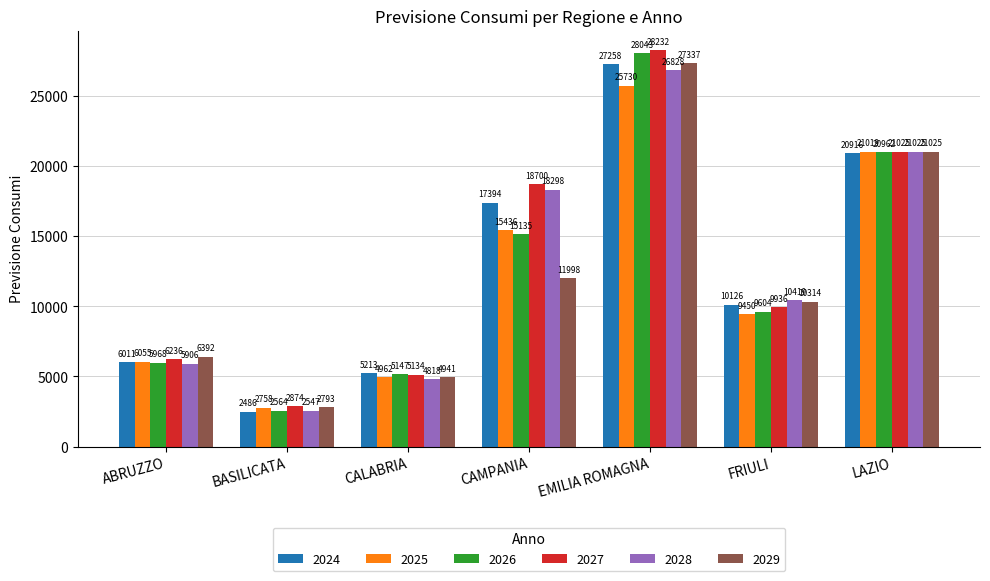

The value of 2026 at FRIULI is 9604.3. True or false?

True